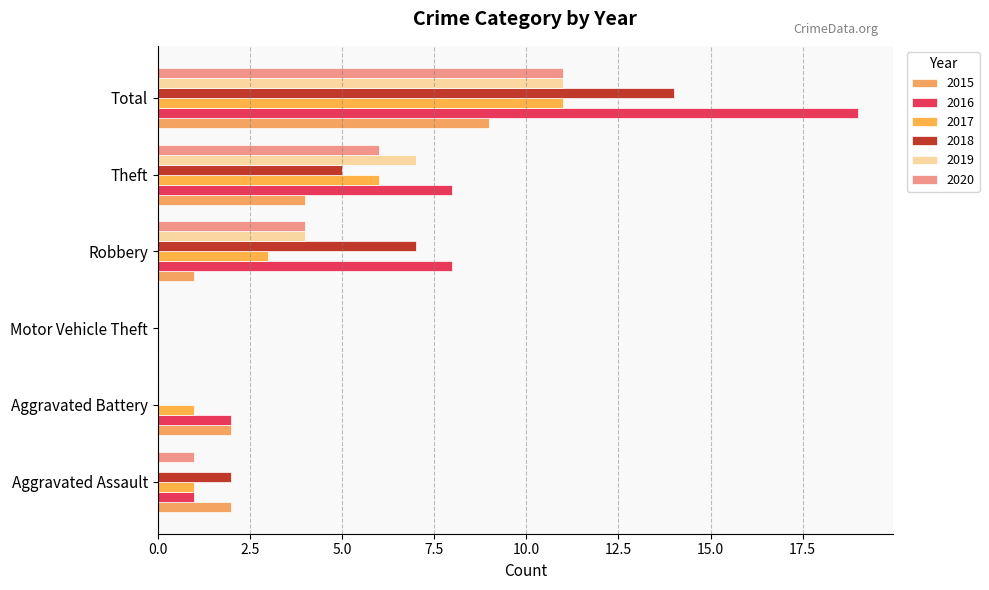

What is the difference between the maximum and minimum values in the 2019 series?

11